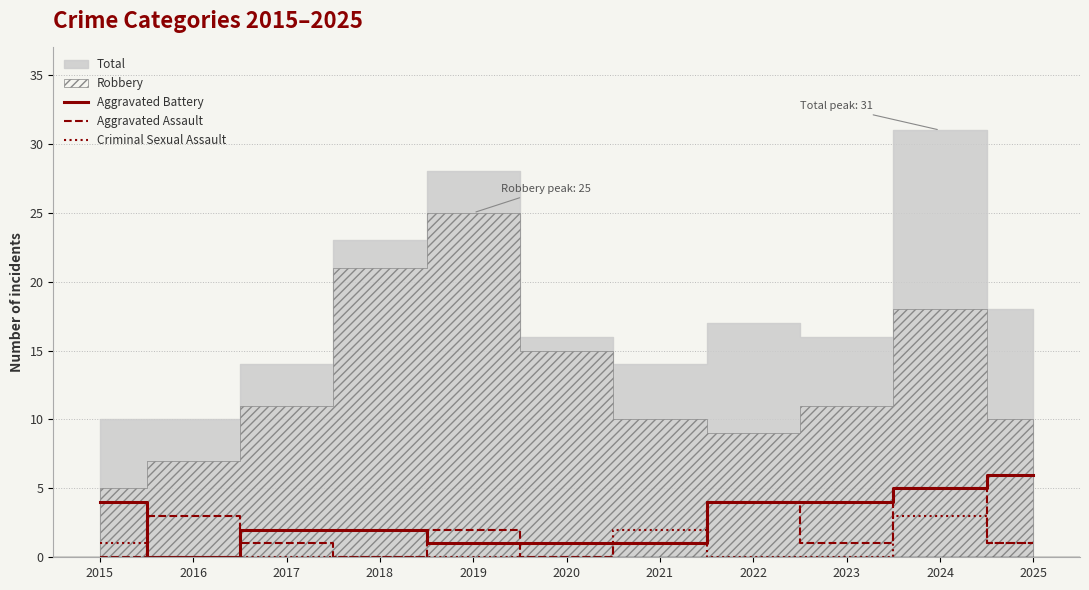

At which label is Aggravated Assault closest to 2?

2019